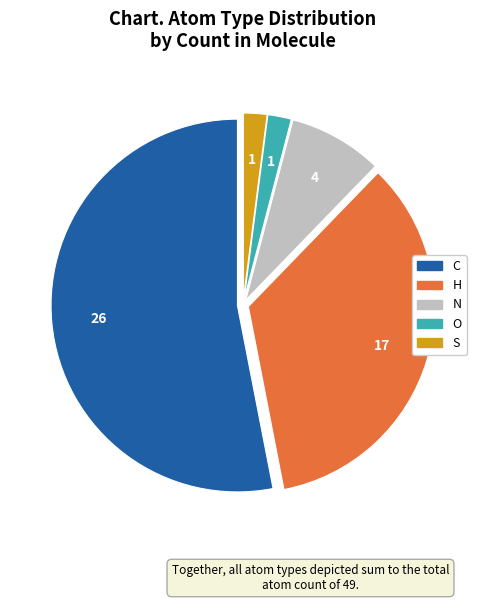

Which has a higher value, N or O?

N